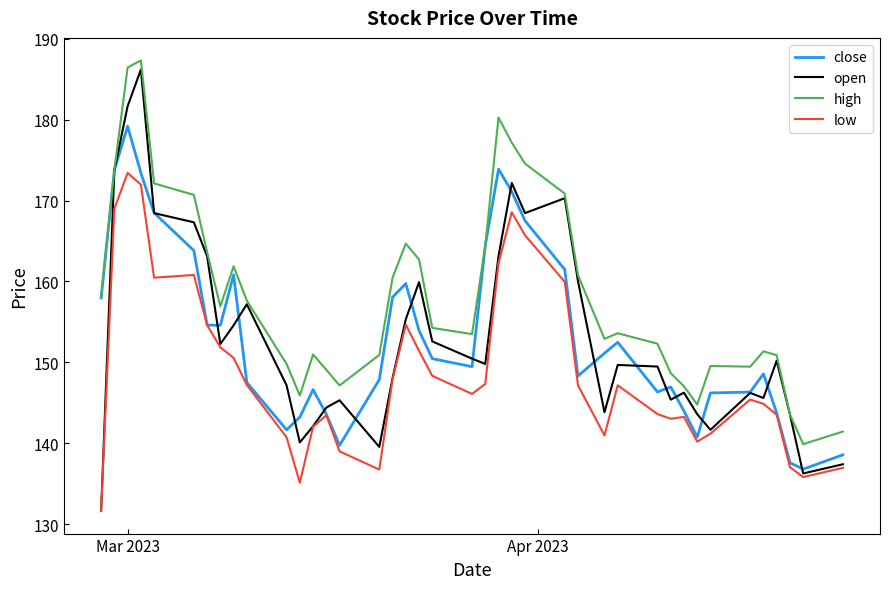

Which series has the widest spread of values?

open